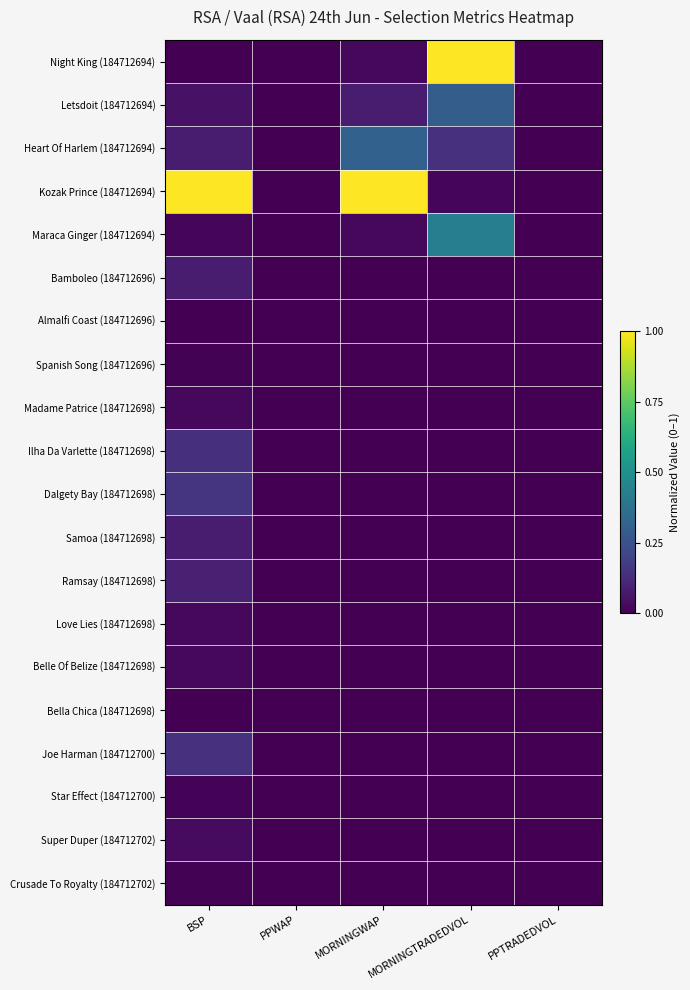

Reading right to left, list all the values displayed in this chart.

Night King (184712694): PPTRADEDVOL=0.0	MORNINGTRADEDVOL=1.0	MORNINGWAP=0.0	PPWAP=0.0	BSP=0.0
Letsdoit (184712694): PPTRADEDVOL=0.0	MORNINGTRADEDVOL=0.3	MORNINGWAP=0.1	PPWAP=0.0	BSP=0.0
Heart Of Harlem (184712694): PPTRADEDVOL=0.0	MORNINGTRADEDVOL=0.1	MORNINGWAP=0.3	PPWAP=0.0	BSP=0.1
Kozak Prince (184712694): PPTRADEDVOL=0.0	MORNINGTRADEDVOL=0.0	MORNINGWAP=1.0	PPWAP=0.0	BSP=1.0
Maraca Ginger (184712694): PPTRADEDVOL=0.0	MORNINGTRADEDVOL=0.4	MORNINGWAP=0.0	PPWAP=0.0	BSP=0.0
Bamboleo (184712696): PPTRADEDVOL=0.0	MORNINGTRADEDVOL=0.0	MORNINGWAP=0.0	PPWAP=0.0	BSP=0.1
Almalfi Coast (184712696): PPTRADEDVOL=0.0	MORNINGTRADEDVOL=0.0	MORNINGWAP=0.0	PPWAP=0.0	BSP=0.0
Spanish Song (184712696): PPTRADEDVOL=0.0	MORNINGTRADEDVOL=0.0	MORNINGWAP=0.0	PPWAP=0.0	BSP=0.0
Madame Patrice (184712698): PPTRADEDVOL=0.0	MORNINGTRADEDVOL=0.0	MORNINGWAP=0.0	PPWAP=0.0	BSP=0.0
Ilha Da Varlette (184712698): PPTRADEDVOL=0.0	MORNINGTRADEDVOL=0.0	MORNINGWAP=0.0	PPWAP=0.0	BSP=0.1
Dalgety Bay (184712698): PPTRADEDVOL=0.0	MORNINGTRADEDVOL=0.0	MORNINGWAP=0.0	PPWAP=0.0	BSP=0.1
Samoa (184712698): PPTRADEDVOL=0.0	MORNINGTRADEDVOL=0.0	MORNINGWAP=0.0	PPWAP=0.0	BSP=0.1
Ramsay (184712698): PPTRADEDVOL=0.0	MORNINGTRADEDVOL=0.0	MORNINGWAP=0.0	PPWAP=0.0	BSP=0.1
Love Lies (184712698): PPTRADEDVOL=0.0	MORNINGTRADEDVOL=0.0	MORNINGWAP=0.0	PPWAP=0.0	BSP=0.0
Belle Of Belize (184712698): PPTRADEDVOL=0.0	MORNINGTRADEDVOL=0.0	MORNINGWAP=0.0	PPWAP=0.0	BSP=0.0
Bella Chica (184712698): PPTRADEDVOL=0.0	MORNINGTRADEDVOL=0.0	MORNINGWAP=0.0	PPWAP=0.0	BSP=0.0
Joe Harman (184712700): PPTRADEDVOL=0.0	MORNINGTRADEDVOL=0.0	MORNINGWAP=0.0	PPWAP=0.0	BSP=0.1
Star Effect (184712700): PPTRADEDVOL=0.0	MORNINGTRADEDVOL=0.0	MORNINGWAP=0.0	PPWAP=0.0	BSP=0.0
Super Duper (184712702): PPTRADEDVOL=0.0	MORNINGTRADEDVOL=0.0	MORNINGWAP=0.0	PPWAP=0.0	BSP=0.0
Crusade To Royalty (184712702): PPTRADEDVOL=0.0	MORNINGTRADEDVOL=0.0	MORNINGWAP=0.0	PPWAP=0.0	BSP=0.0